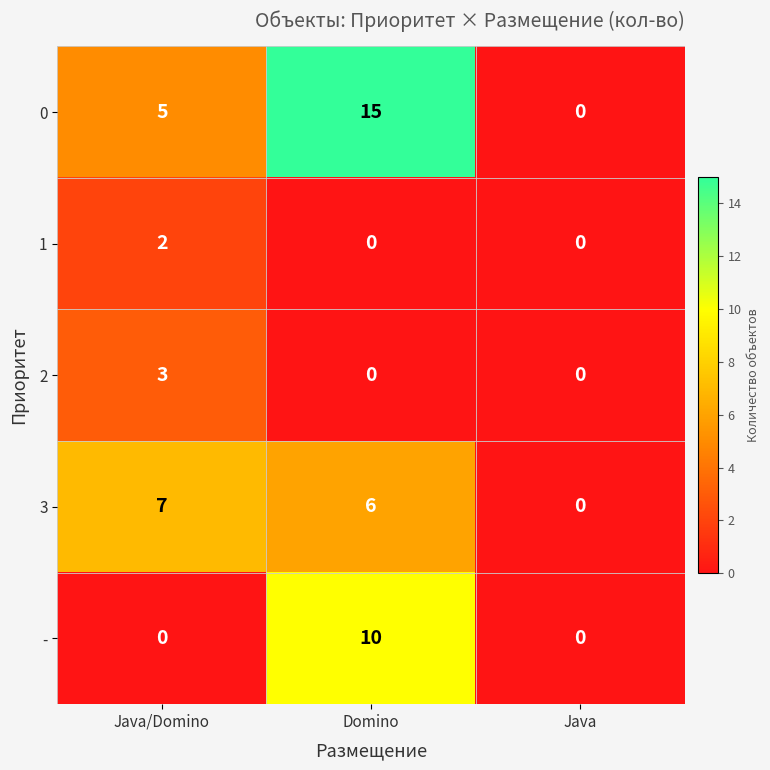

Reading left to right, transcribe all the data shown in this chart.

0: 5	15	0
1: 2	0	0
2: 3	0	0
3: 7	6	0
-: 0	10	0